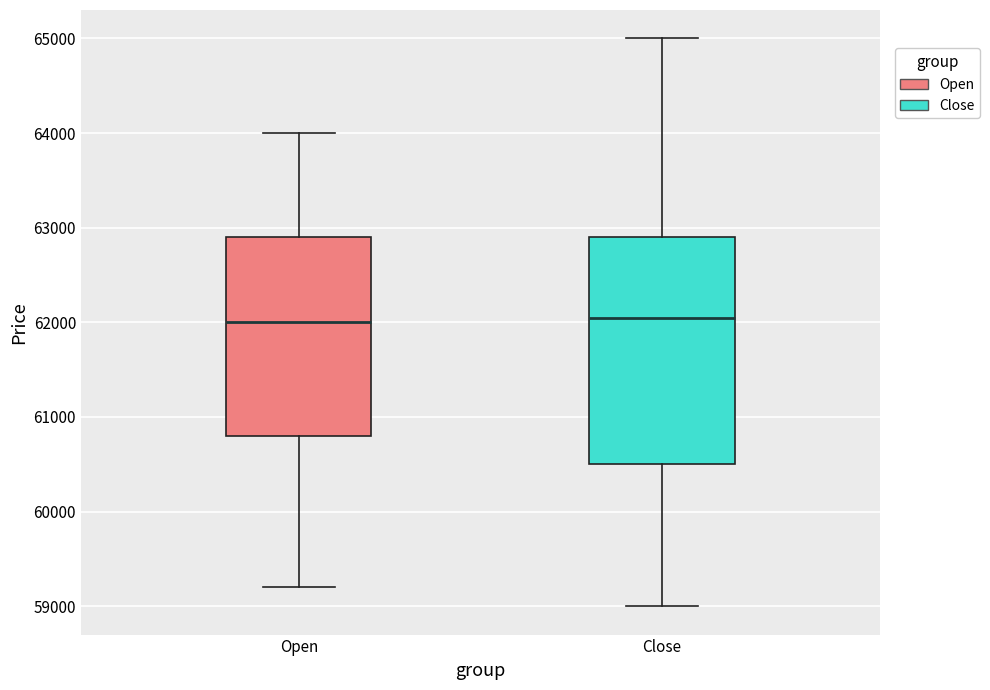

Where does the lower whisker of the box for Close end on the y-axis? The values are not printed on the chart, so give them approximately, as read against the axis.

59000